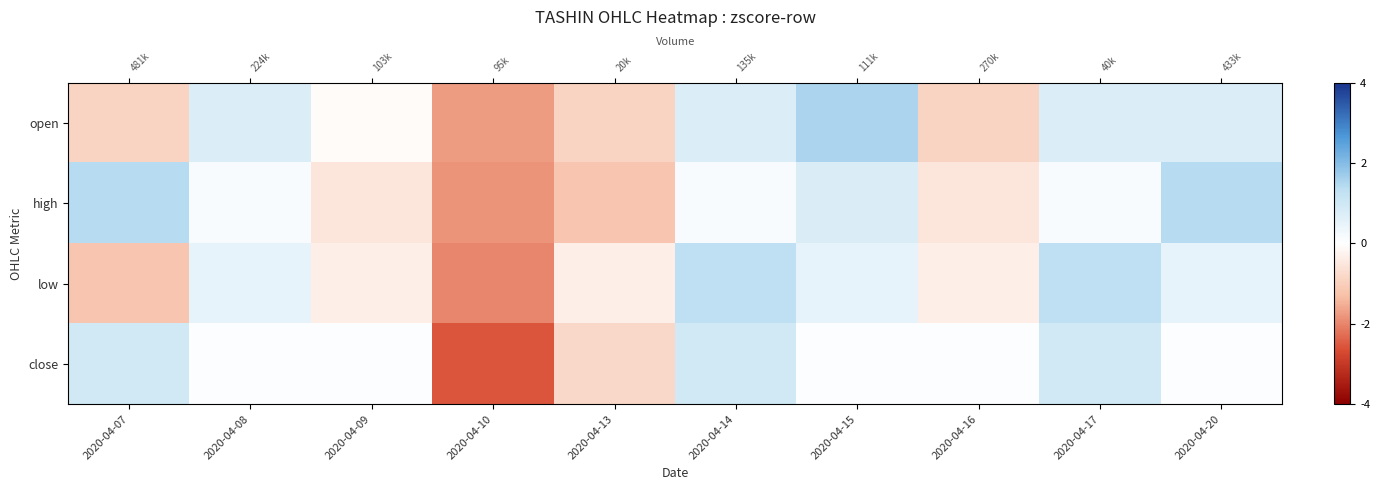

How many distinct data groups are displayed?

4